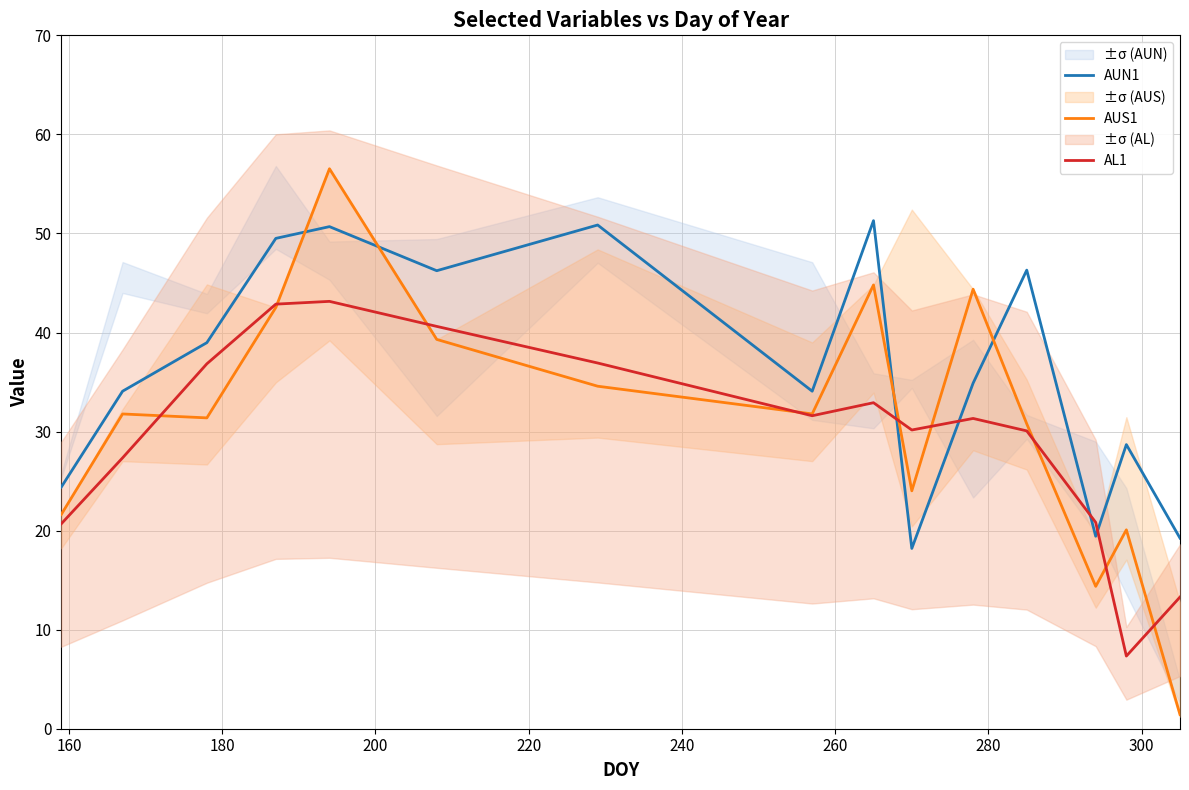

How many lines are shown in the chart?

3